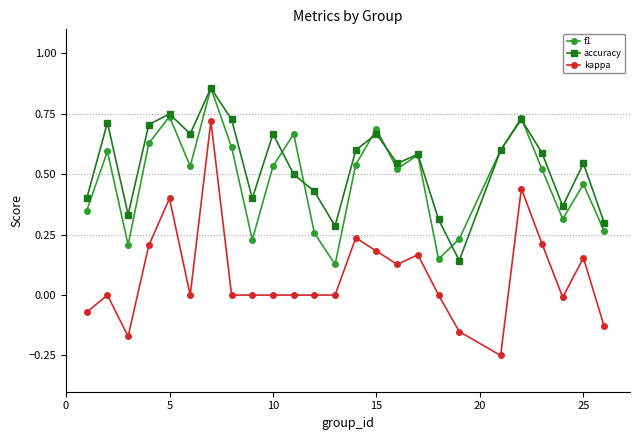

True or false: accuracy has more than 1 points higher than both neighbors.

True